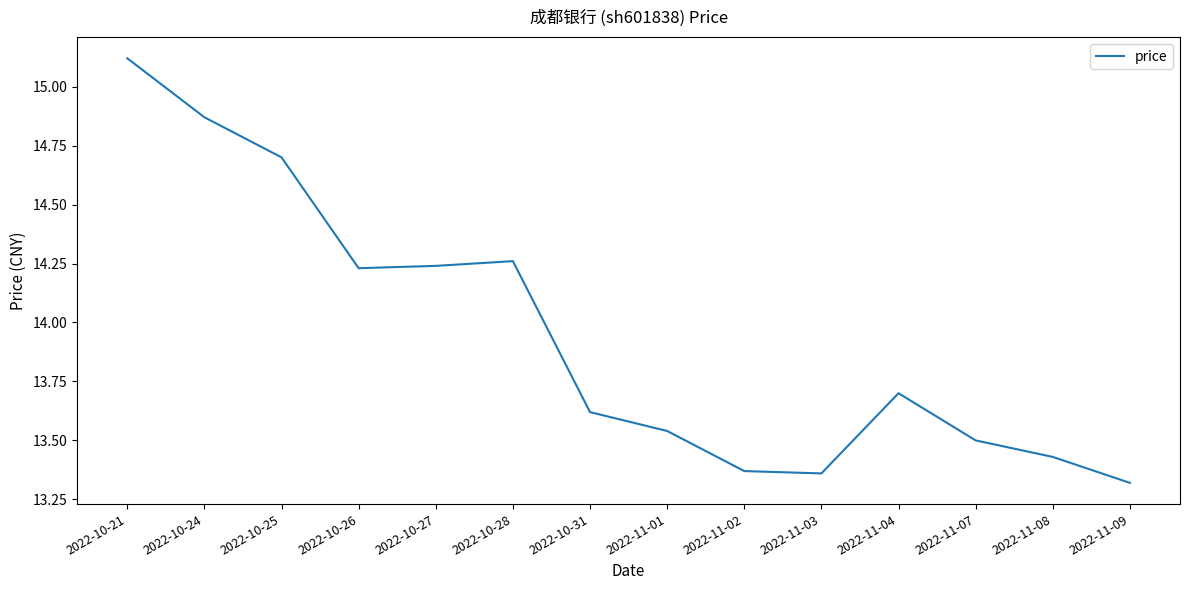

Which label corresponds to the smallest value in the chart?

2022-11-09